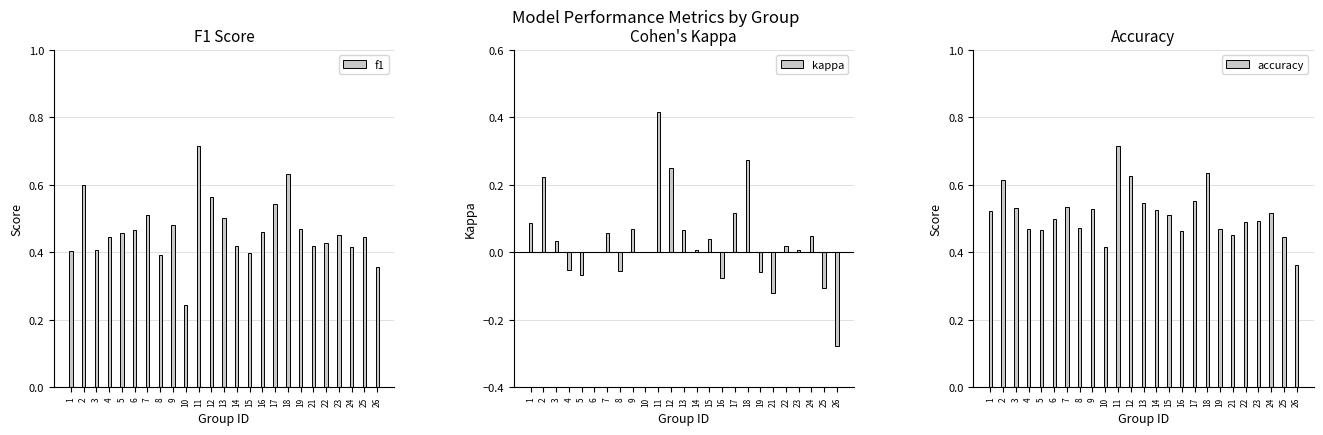

List the series in order of their peak value, lowest first.

kappa, f1, accuracy